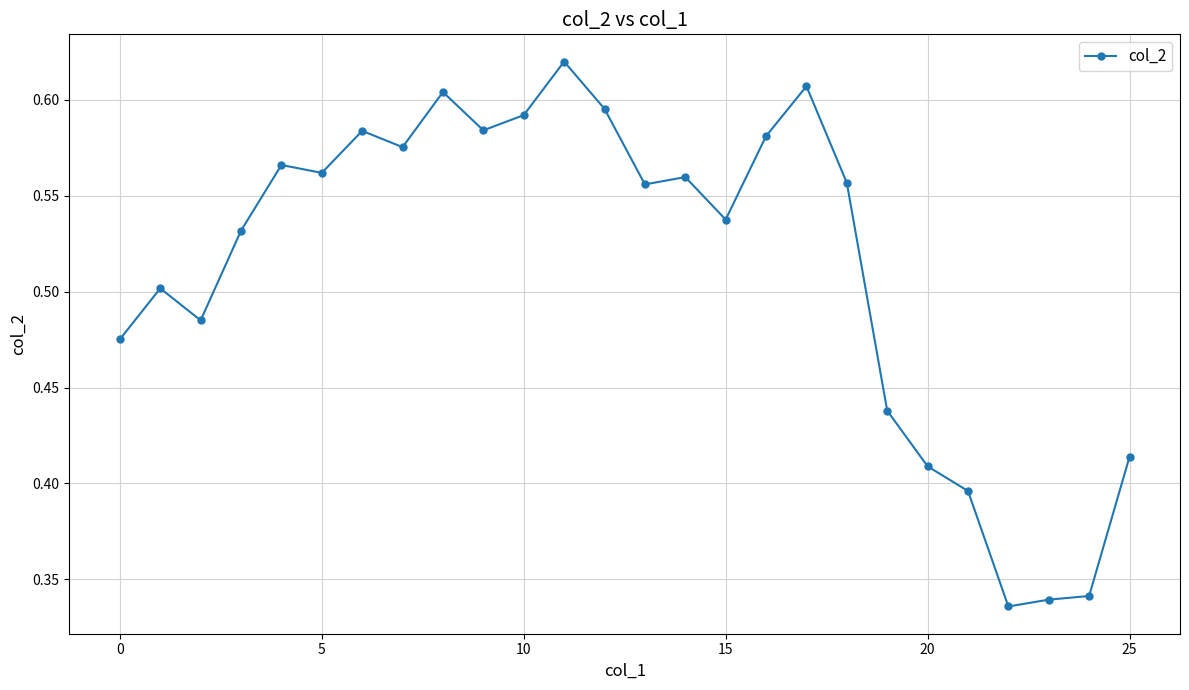

True or false: the data has more than 2 interior local peaks.

True